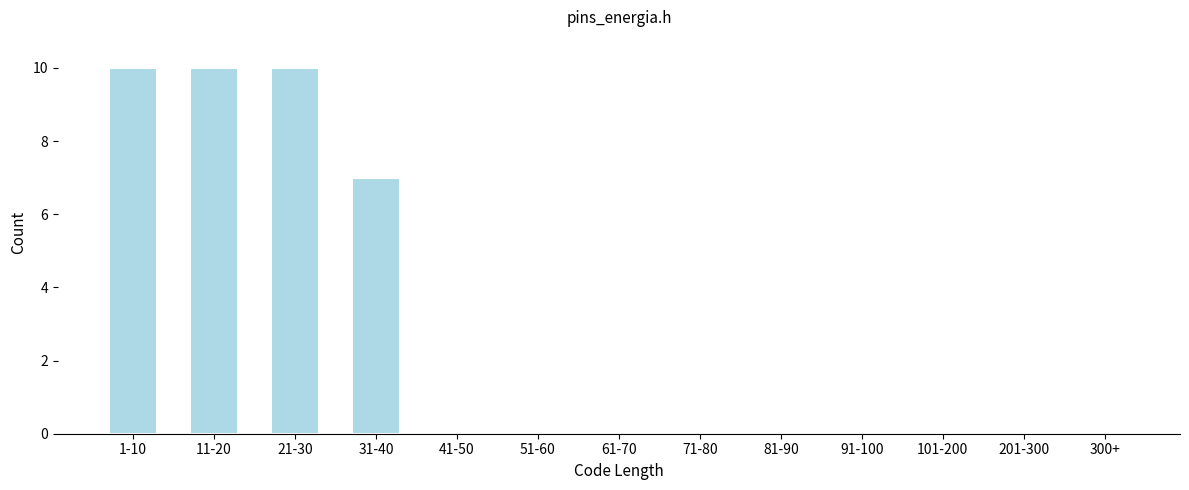

Reading right to left, extract all data points from this chart.

300+=0	201-300=0	101-200=0	91-100=0	81-90=0	71-80=0	61-70=0	51-60=0	41-50=0	31-40=7	21-30=10	11-20=10	1-10=10